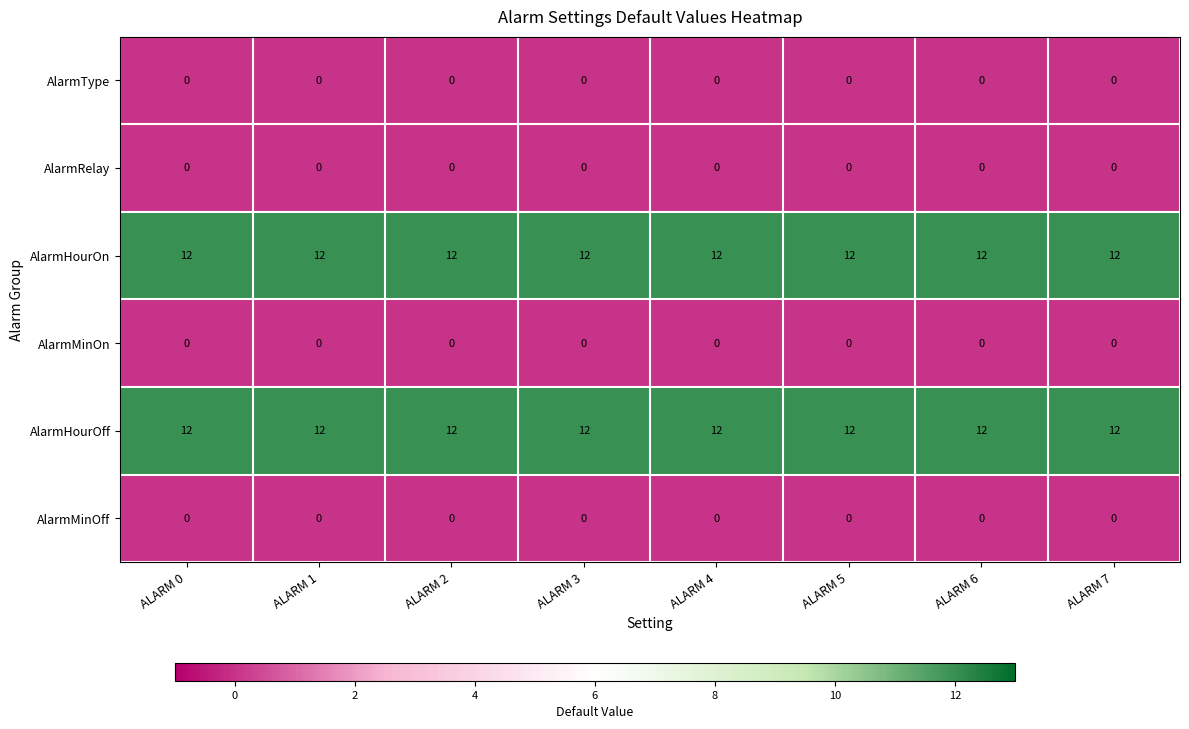

What is the greatest value displayed?

12